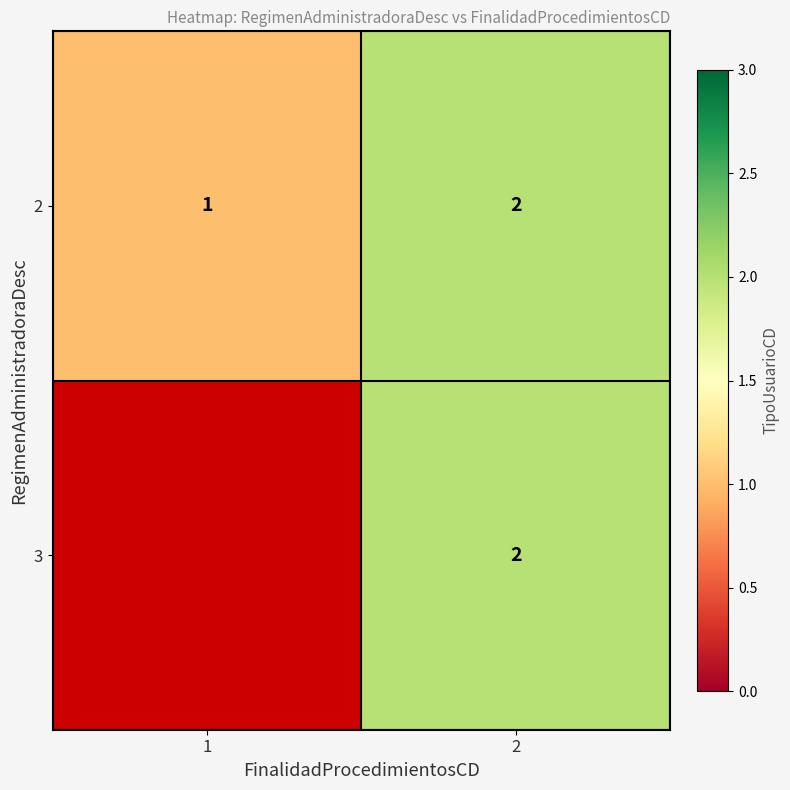

The value of 3 at 2 is 2. True or false?

True